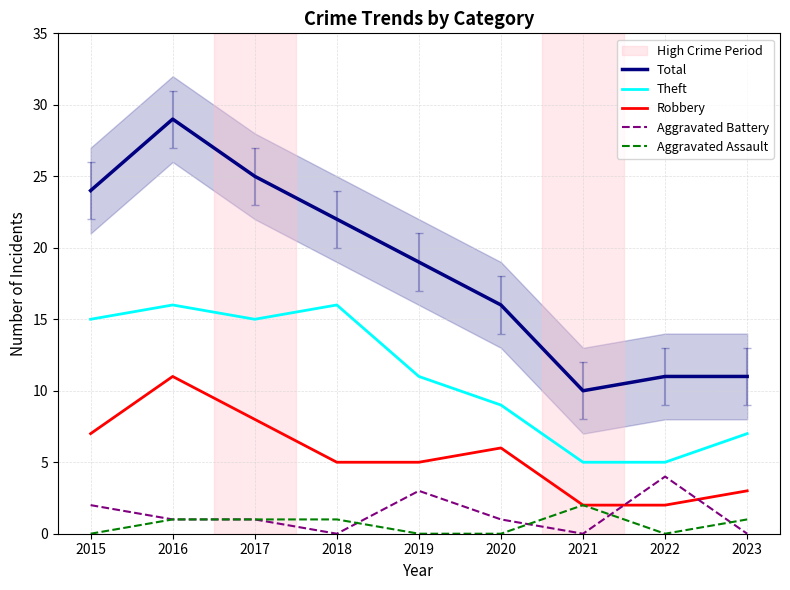

At 2019, list the series in order from smallest to largest.

Aggravated Assault, Aggravated Battery, Robbery, Theft, Total